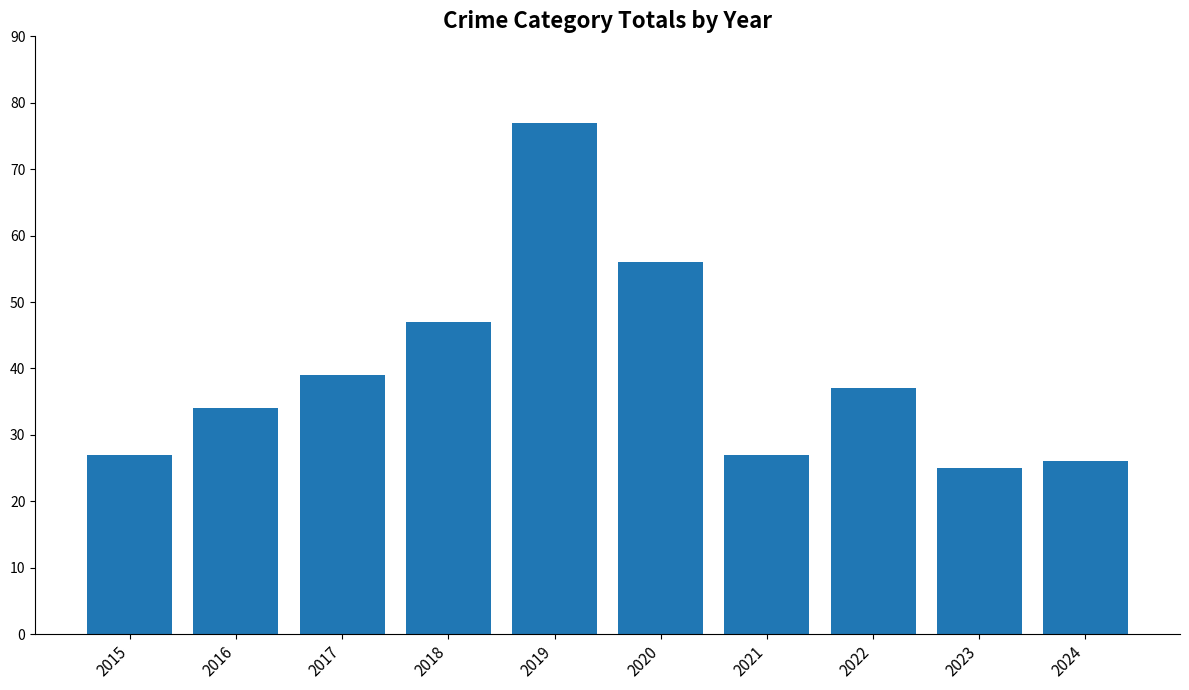

Is it true that the value at 2020 is 56?

True